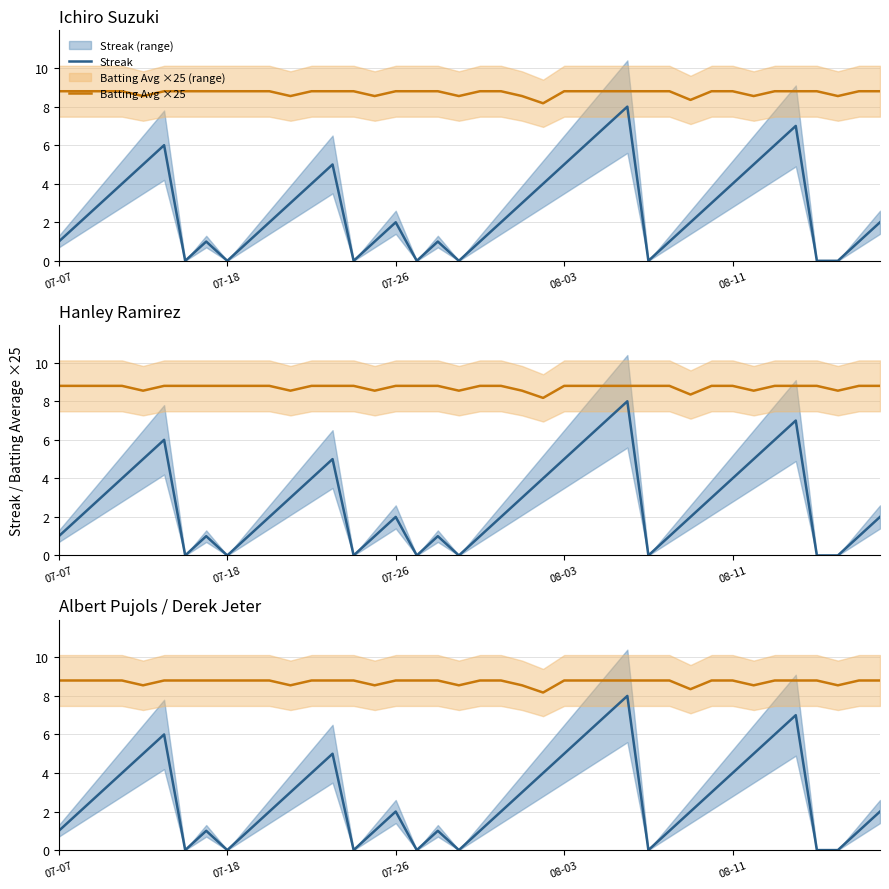

The Streak series shows -4.3 at 07-18. True or false?

False